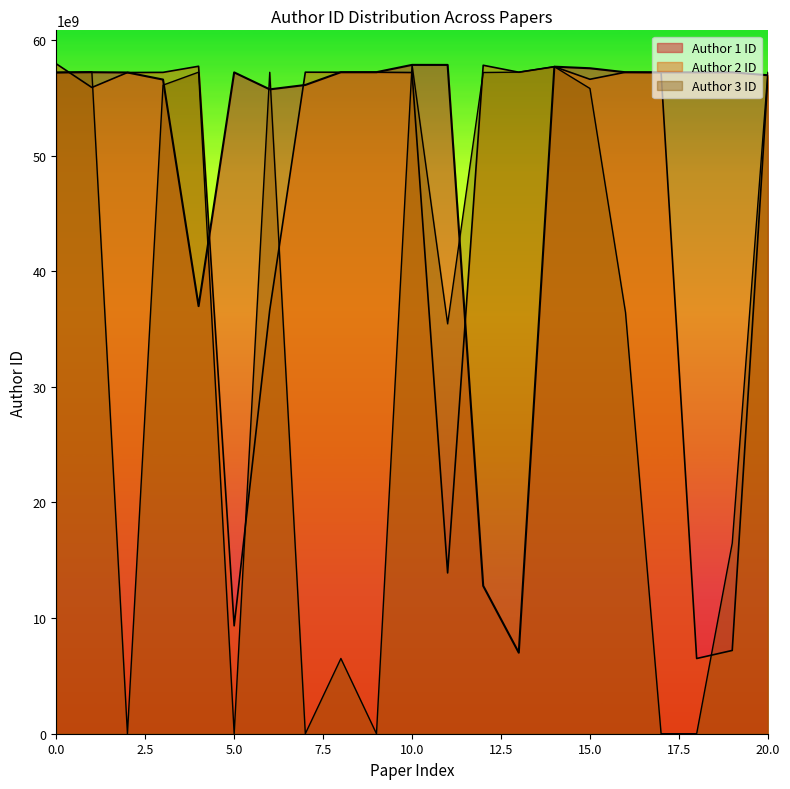

Between 2 and 14, which series saw the biggest shift?

Author 3 ID